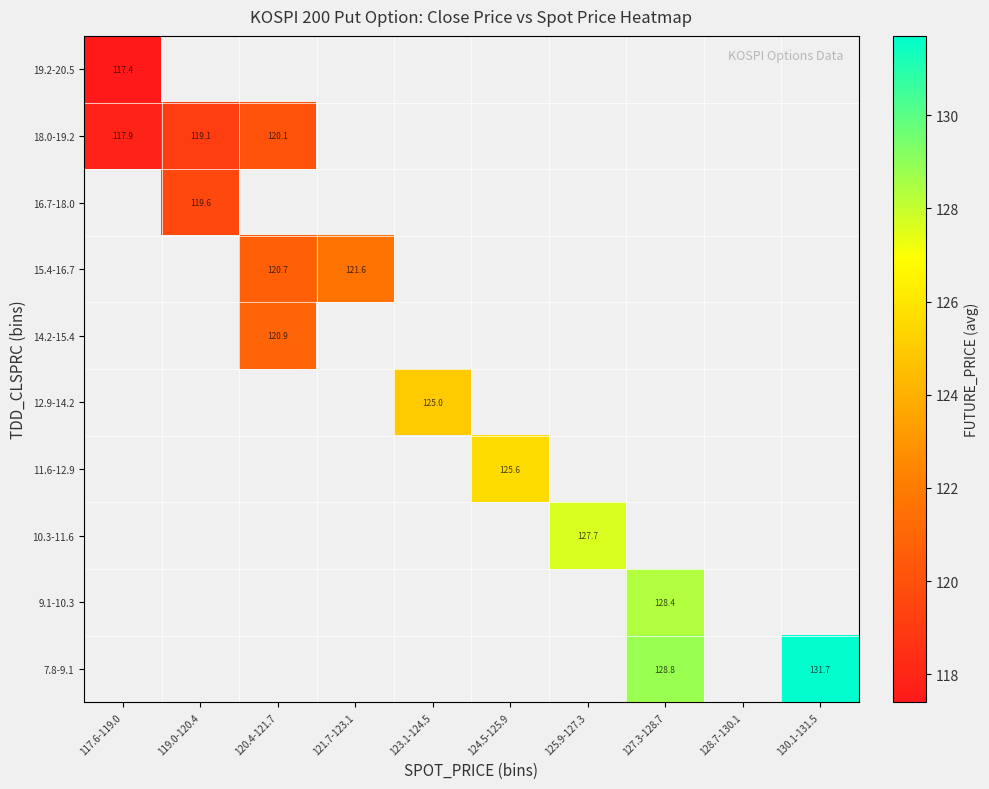

List the series in order of their peak value, lowest first.

19.2-20.5, 7.8-9.1, 9.1-10.3, 10.3-11.6, 11.6-12.9, 12.9-14.2, 14.2-15.4, 15.4-16.7, 16.7-18.0, 18.0-19.2